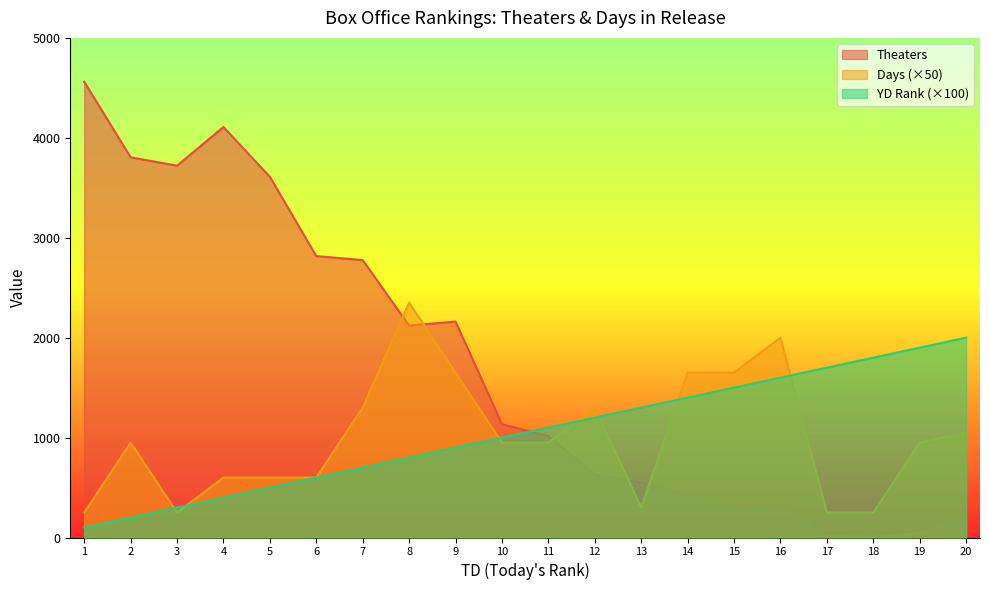

Rank the series by their maximum value, from highest to lowest.

Theaters, Days (×50), YD Rank (×100)